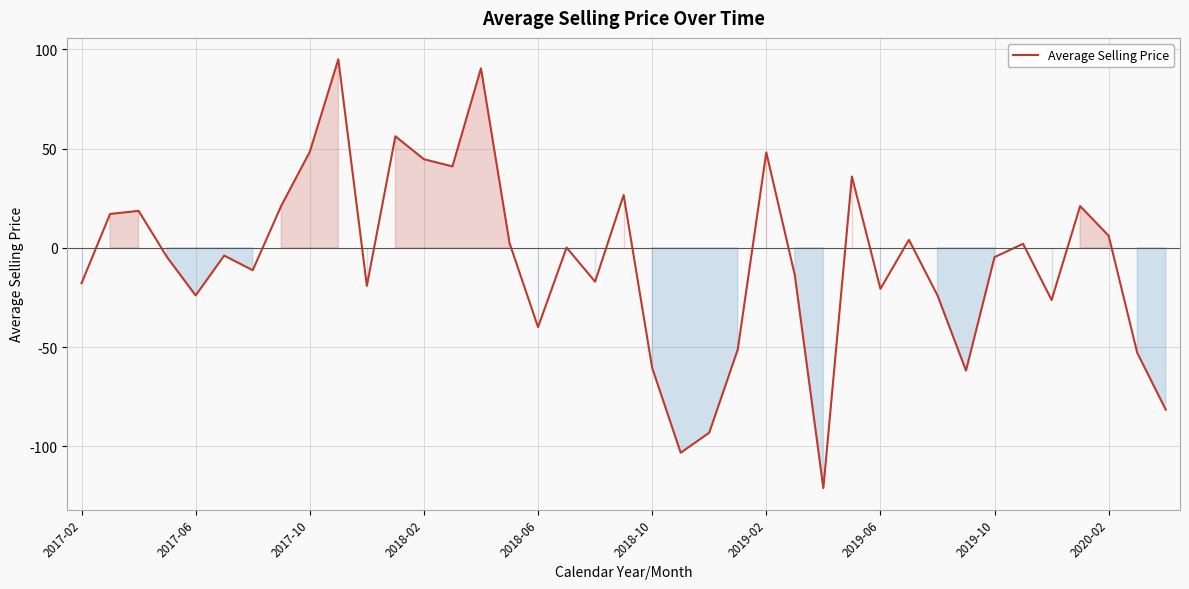

What is the minimum value shown in the chart?

-121.1